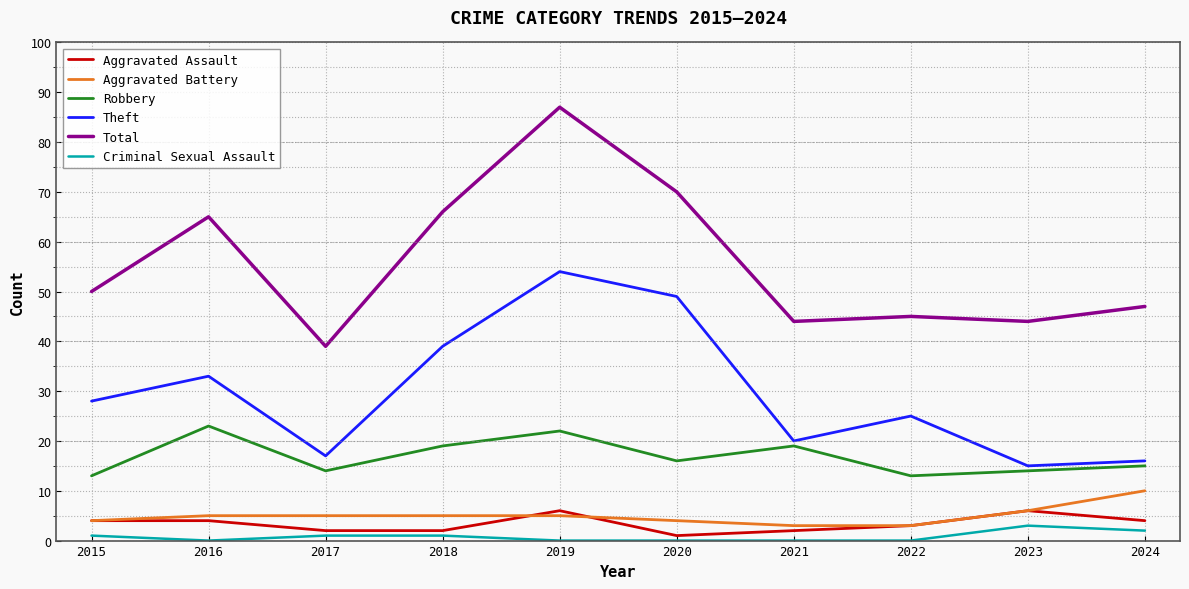

What is the total value across all series at 2018?

132